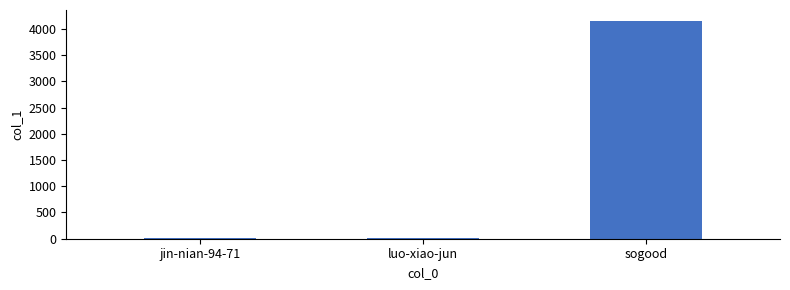

Read the value at sogood.

4152